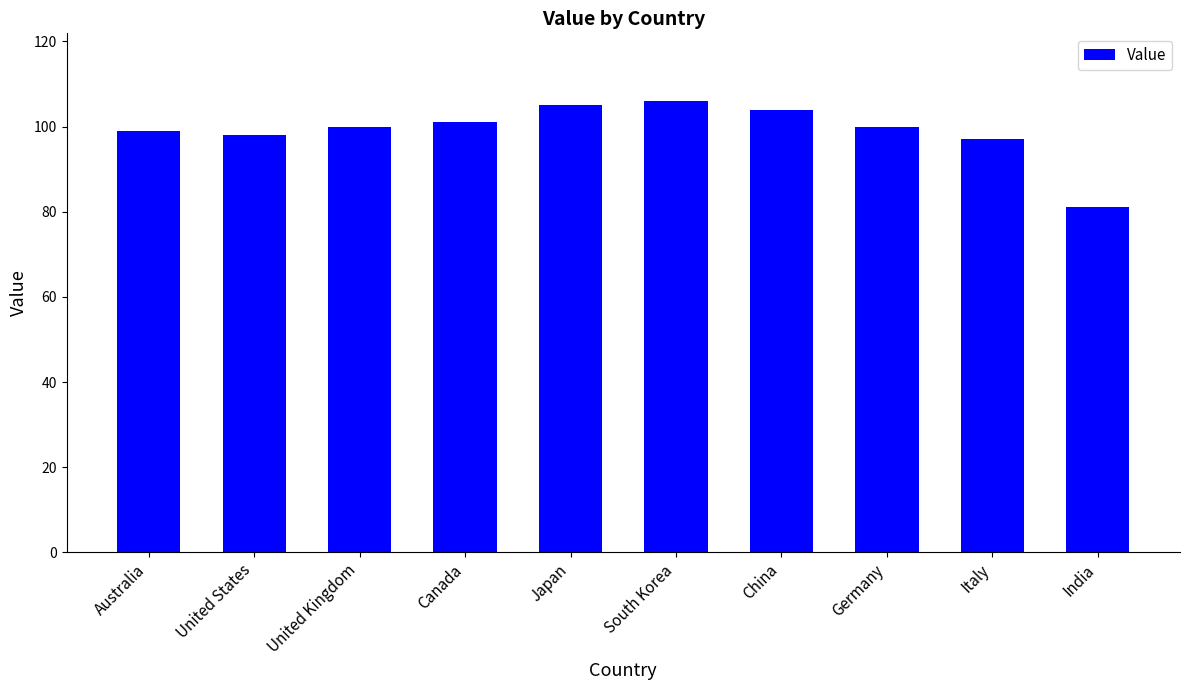

What is the approximate value at South Korea, to the nearest 5?

105